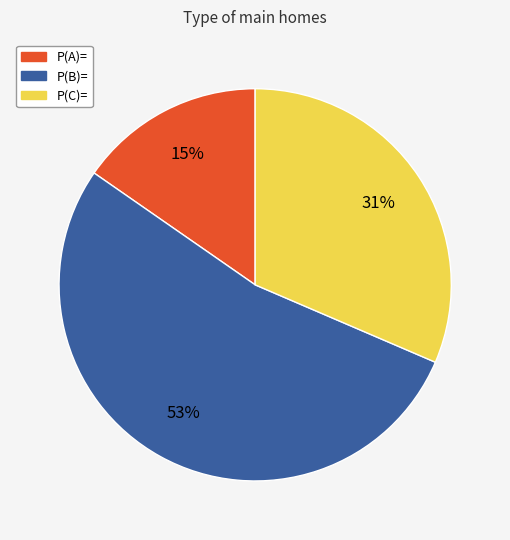

Rank the categories by value from lowest to highest.

P(A)=, P(C)=, P(B)=